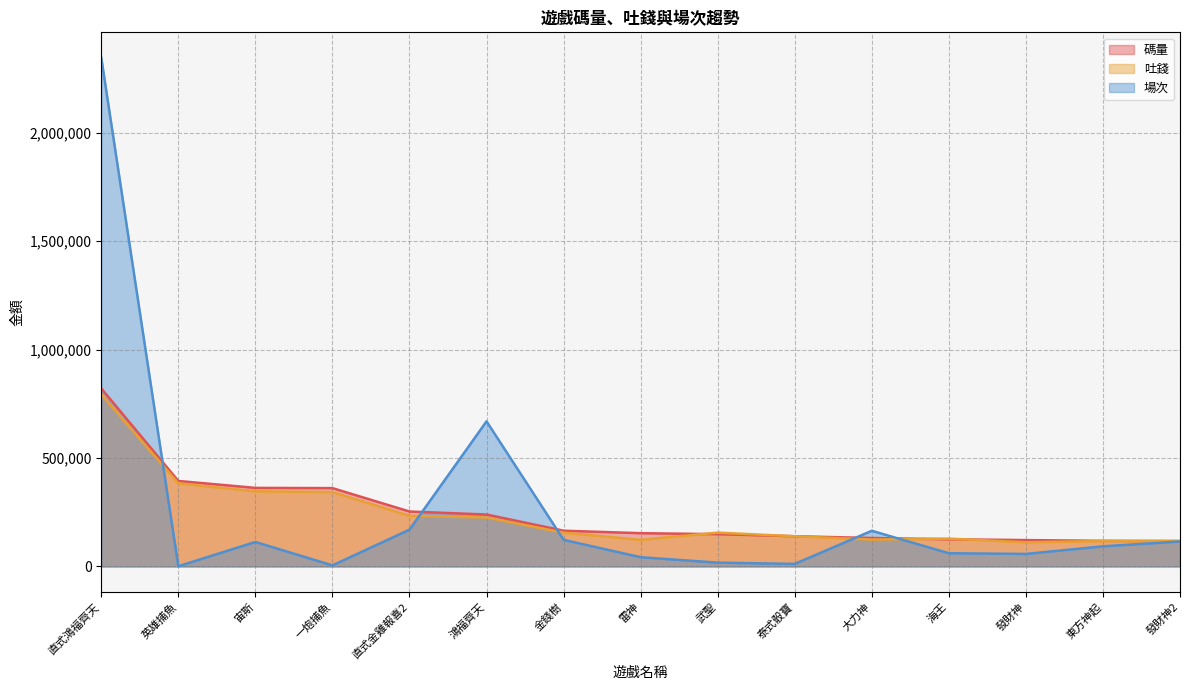

True or false: 場次 has more than 1 points higher than both neighbors.

True